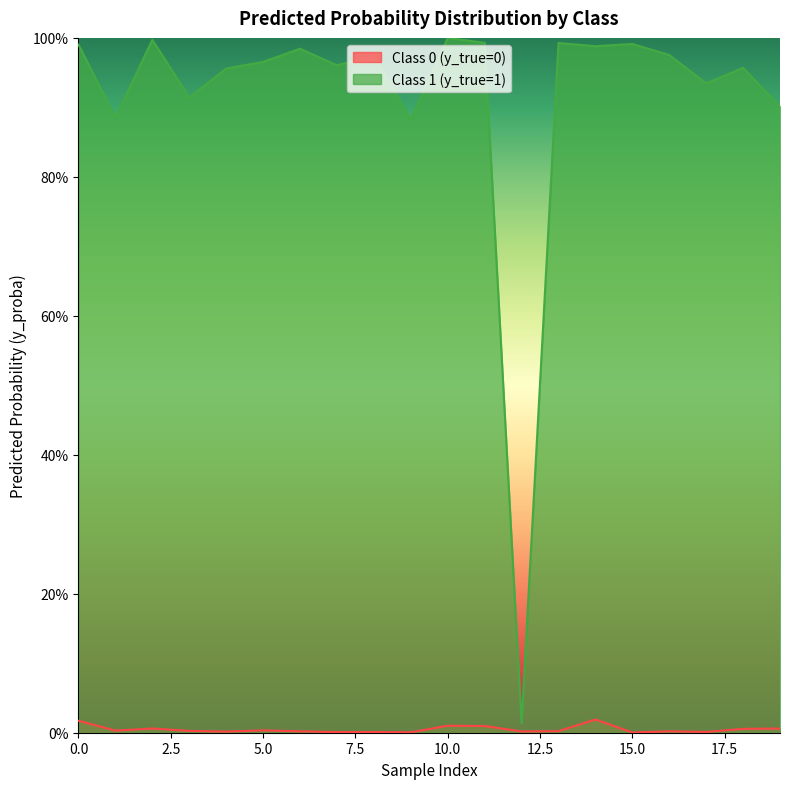

Which category has the highest value in the Class 0 (y_true=0) series?

14